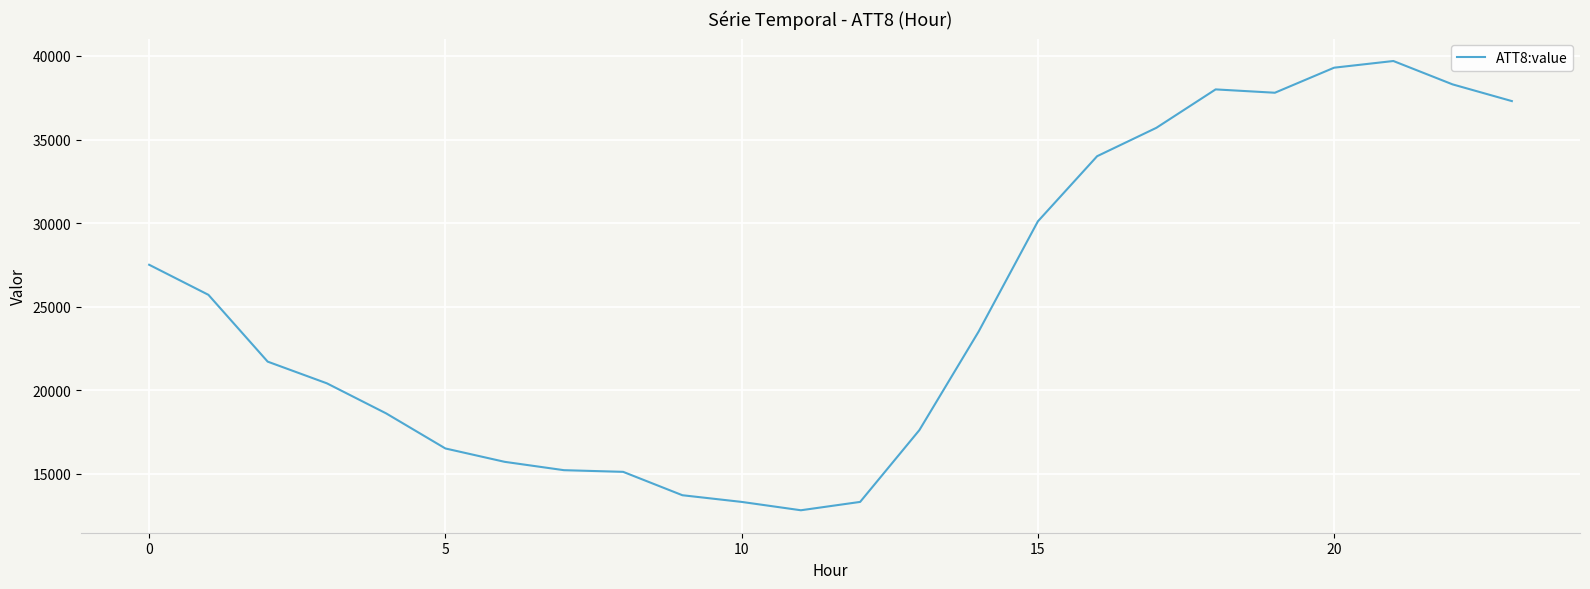

What is the maximum value shown in the chart?

39700